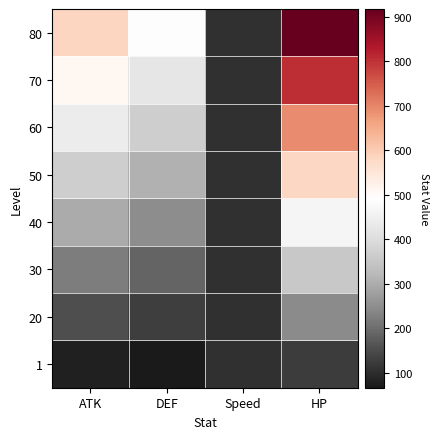

What is the total value across all series at HP?

4183